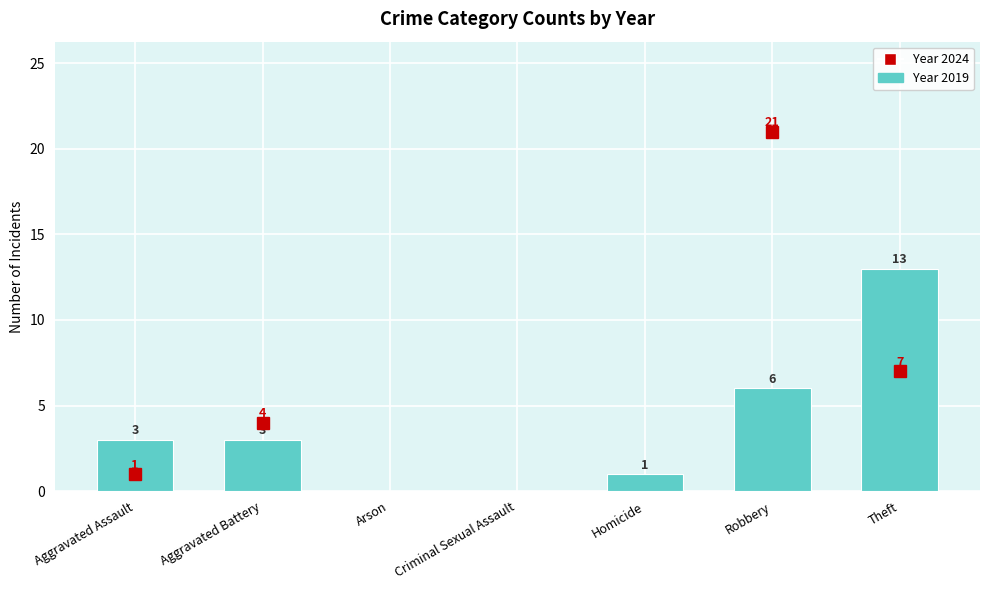

How many distinct data groups are displayed?

1